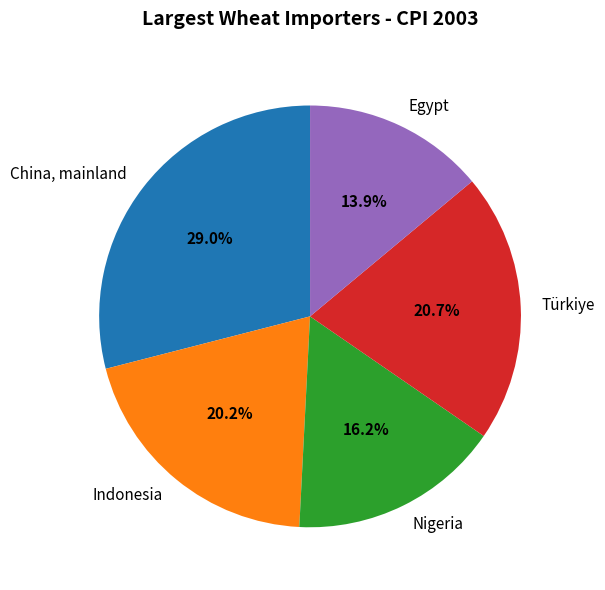

Rank the categories by value from lowest to highest.

Egypt, Nigeria, Indonesia, Türkiye, China, mainland